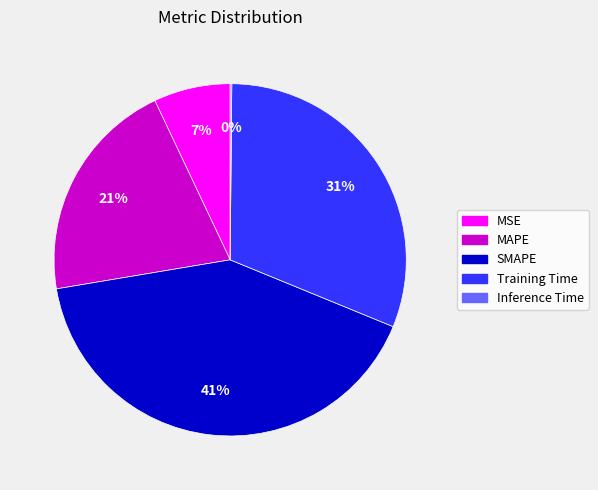

Is the sum of Training Time and MSE greater than half?

No